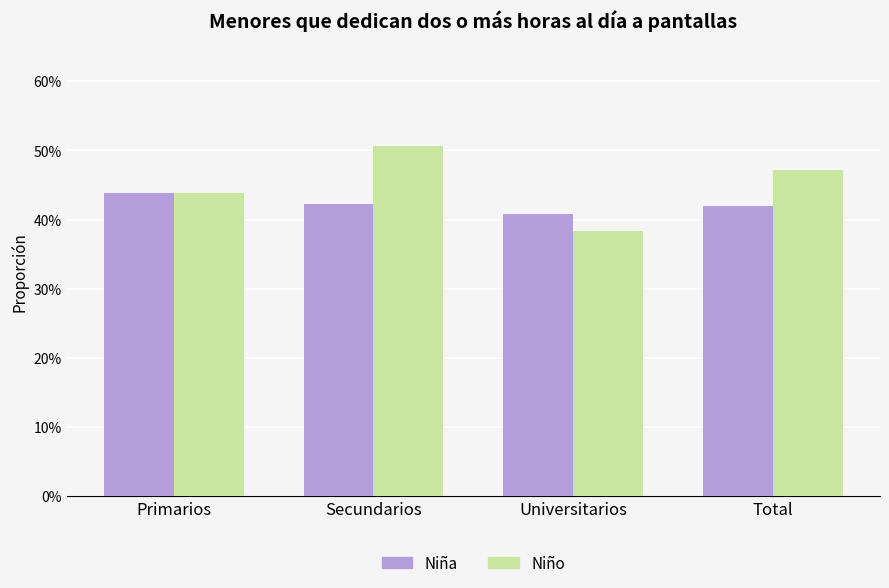

What is the value of the Niño bar at the 3rd from the left?

0.4